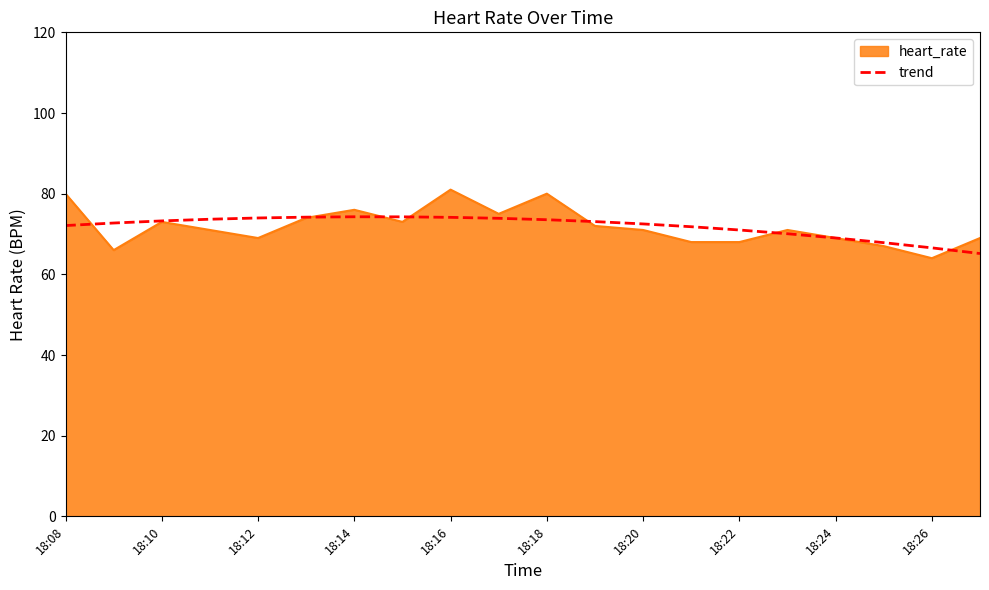

What is the highest value of the trend series?

74.3